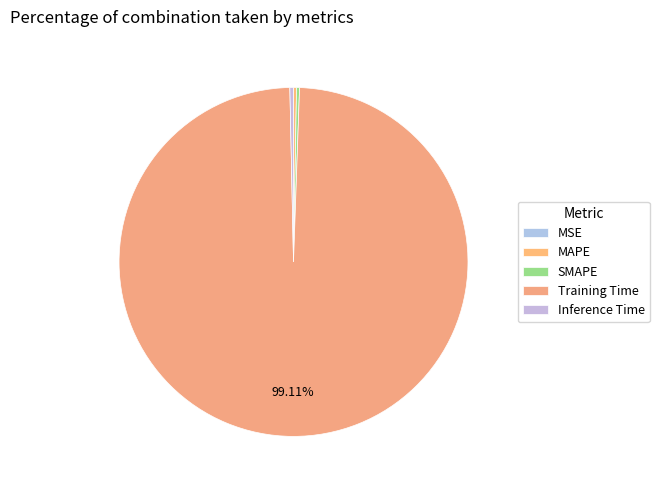

Is the sum of Inference Time and SMAPE greater than half?

No